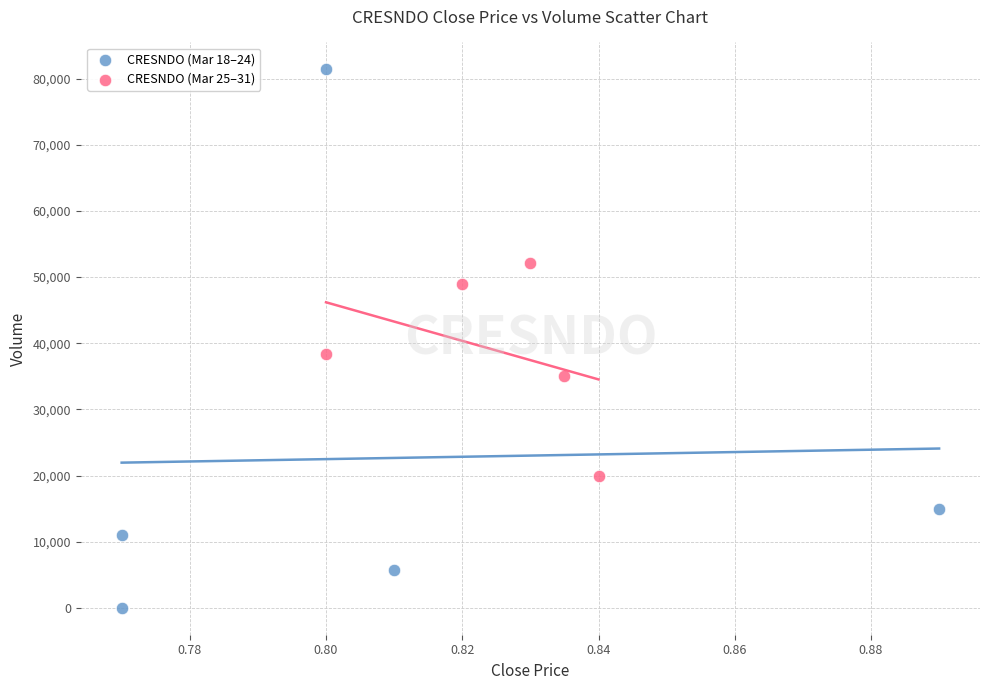

Which series reaches the maximum Y coordinate?

CRESNDO (Mar 18–24)